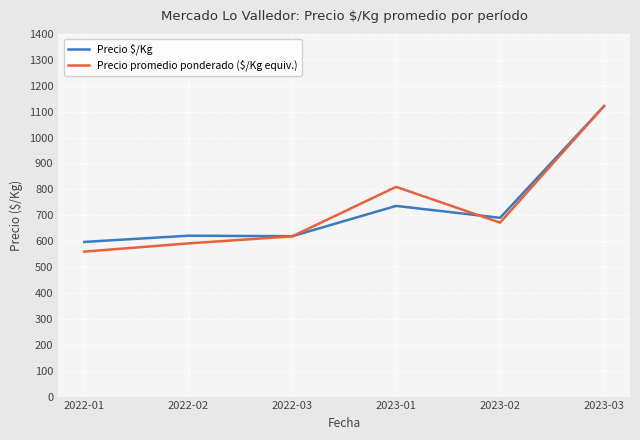

Between 2022-02 and 2023-03, which series saw the biggest shift?

Precio promedio ponderado ($/Kg equiv.)